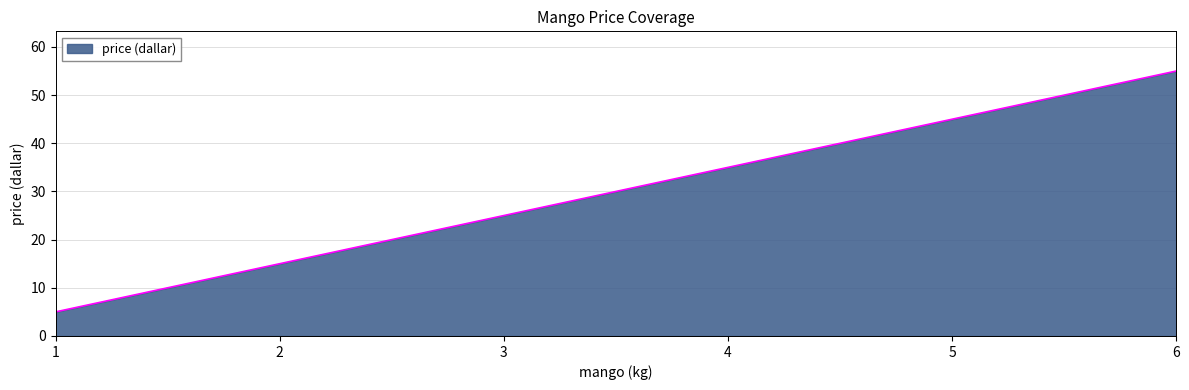

Is it true that the value at 6 is 55?

True